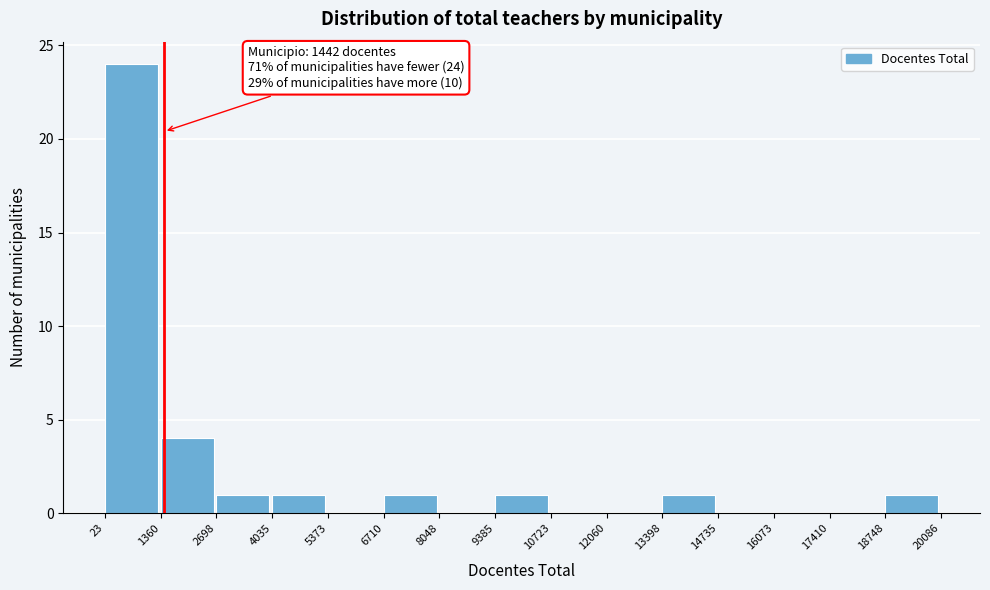

Which range on the x-axis has the tallest bar?

23 to 1360